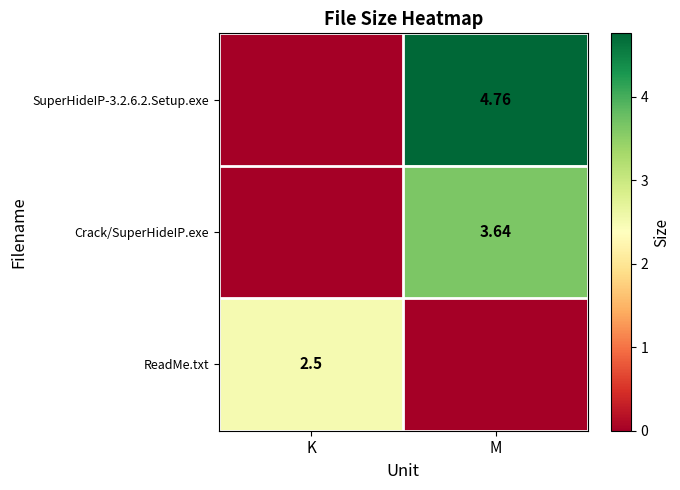

Is the value of Crack/SuperHideIP.exe at M greater than the value of SuperHideIP-3.2.6.2.Setup.exe at M?

No